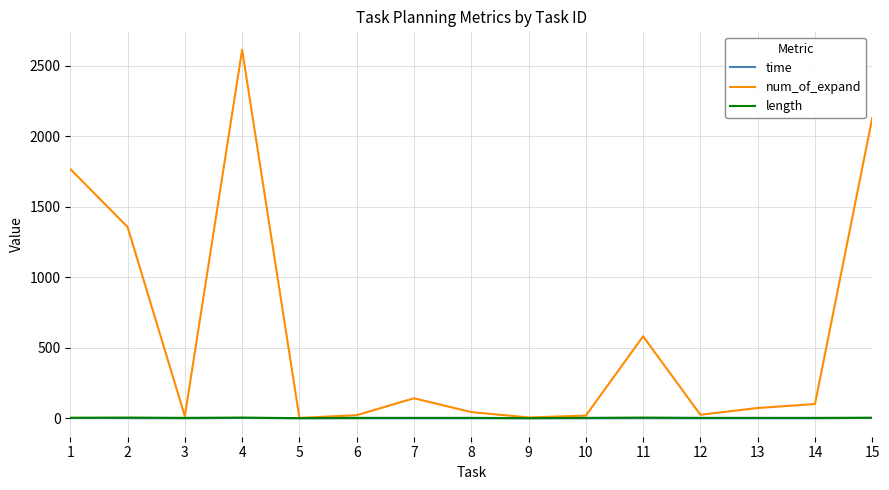

Which series has the largest total across all categories?

num_of_expand